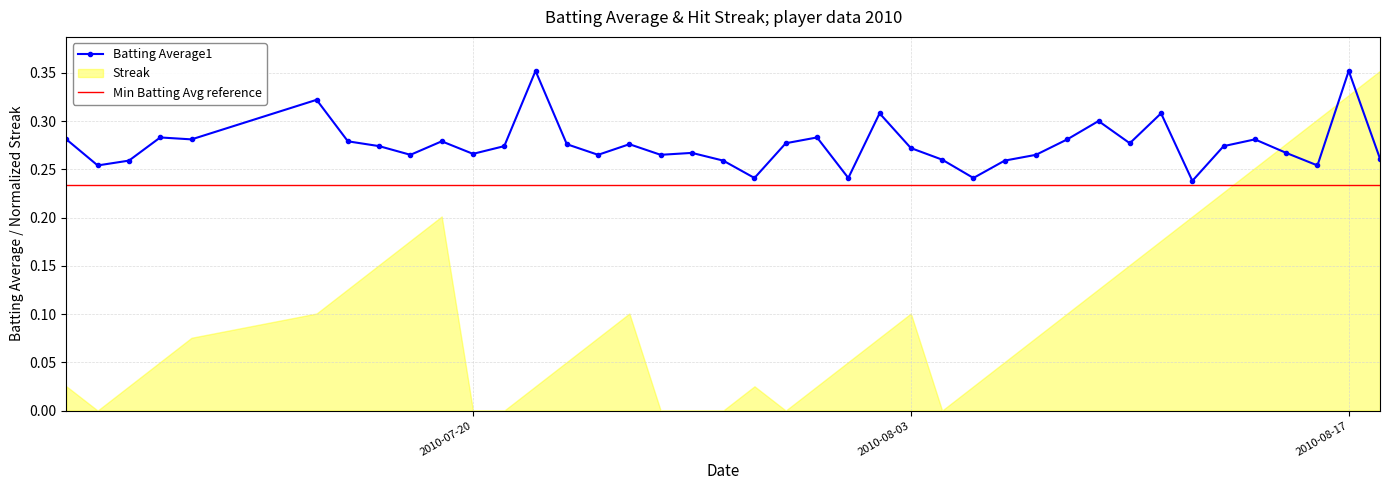

Which has a higher value, 2010-07-18 or 2010-08-02?

2010-08-02